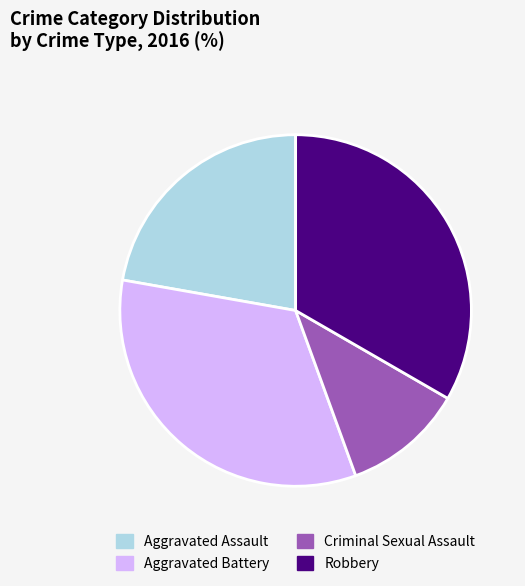

True or false: Robbery accounts for 47% of the total.

False